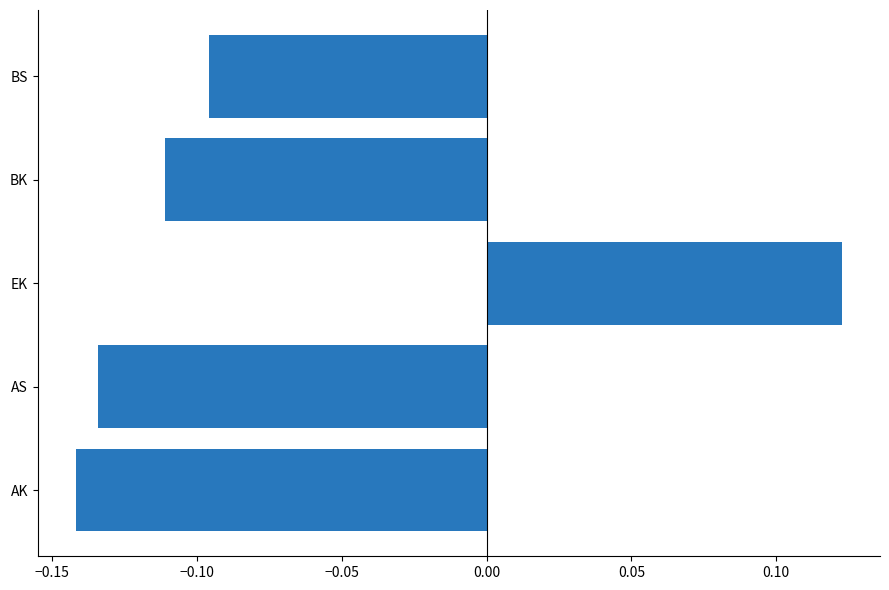

Is it true that the value at BK is -0.2?

False